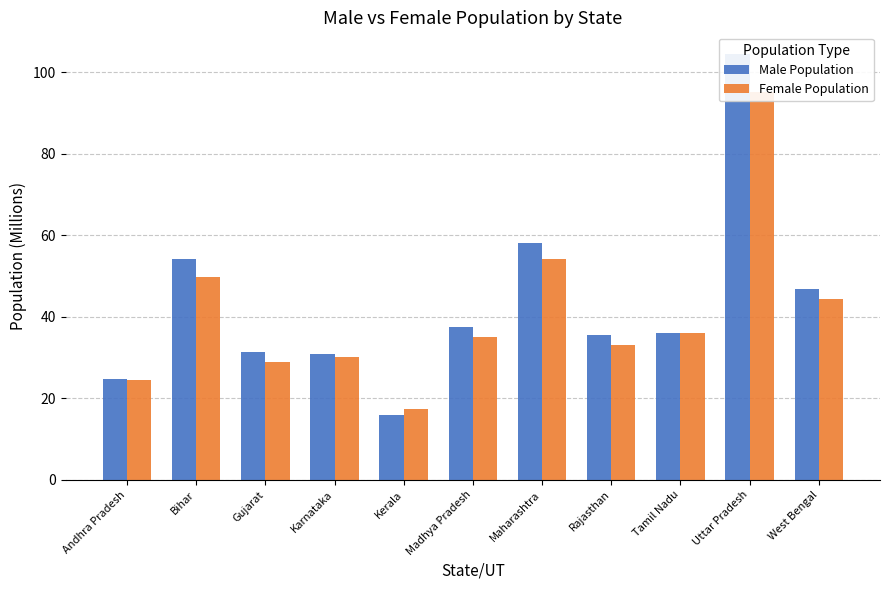

True or false: Female Population has a value of 42.5 at Uttar Pradesh.

False